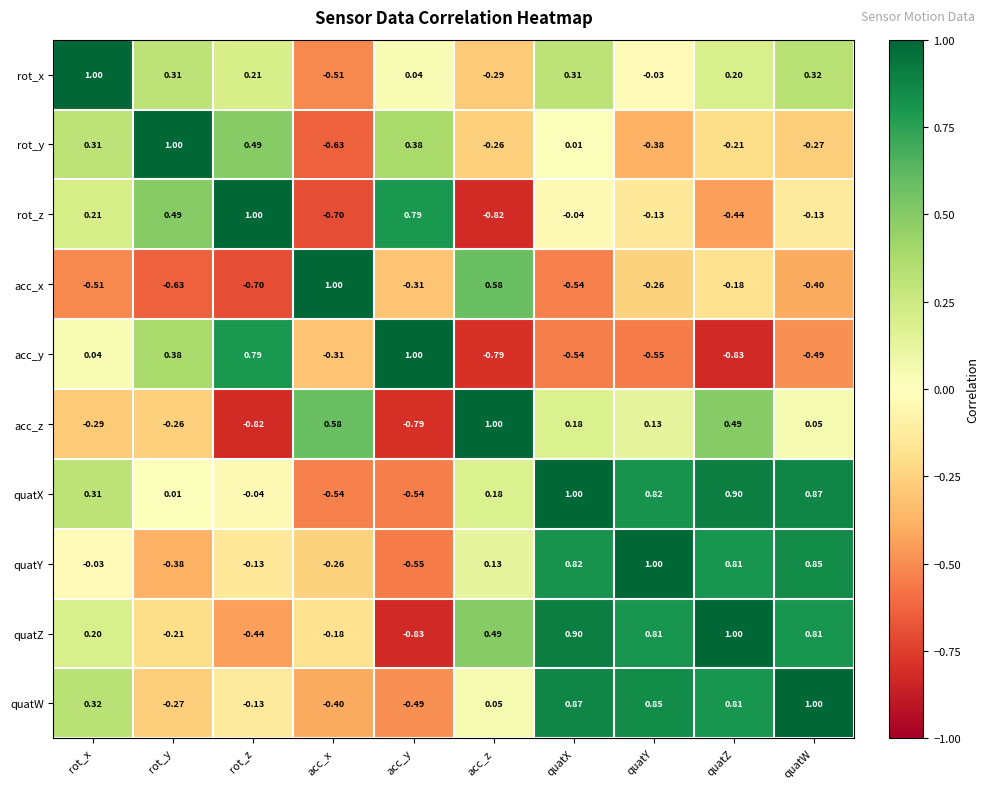

Which series changed the most between rot_x and acc_y?

quatZ